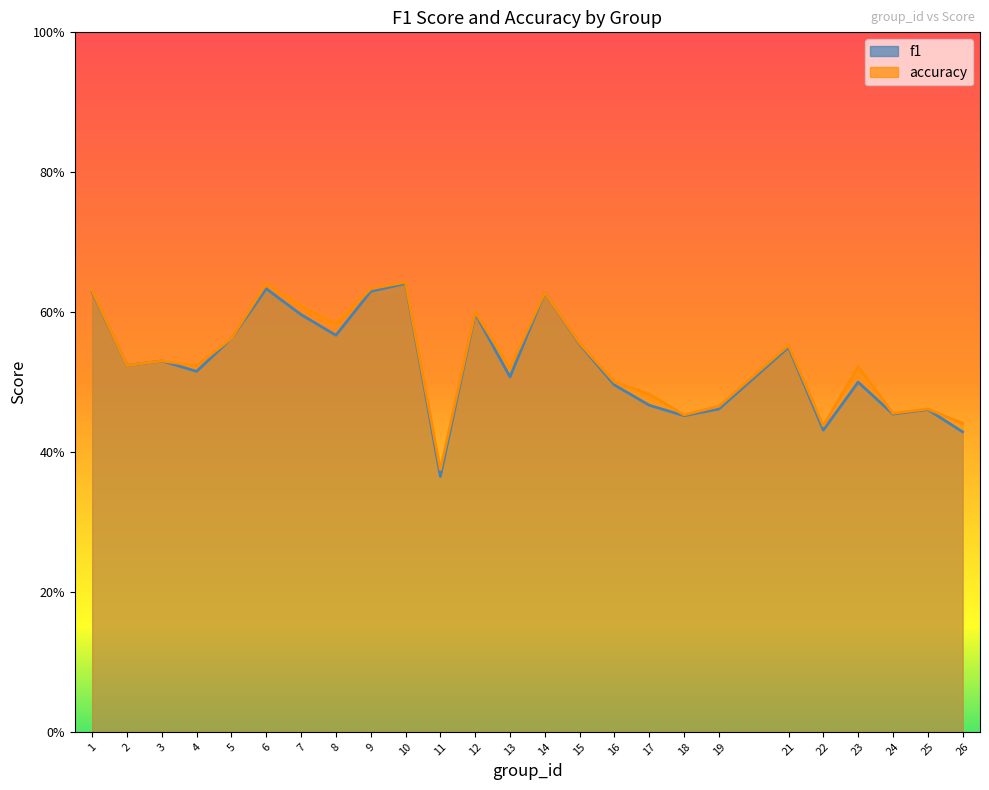

How many series are shown in this chart?

2